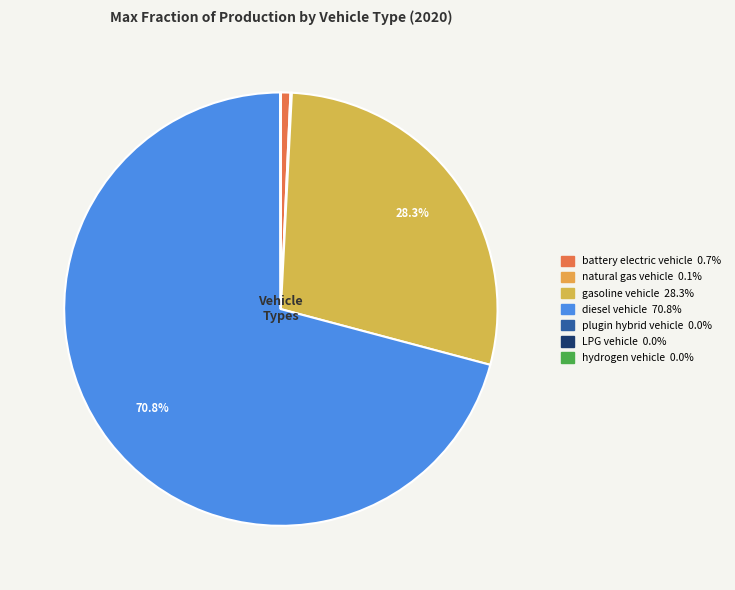

To the nearest percent, what is the difference between the battery electric vehicle and hydrogen vehicle slice percentages?

1%